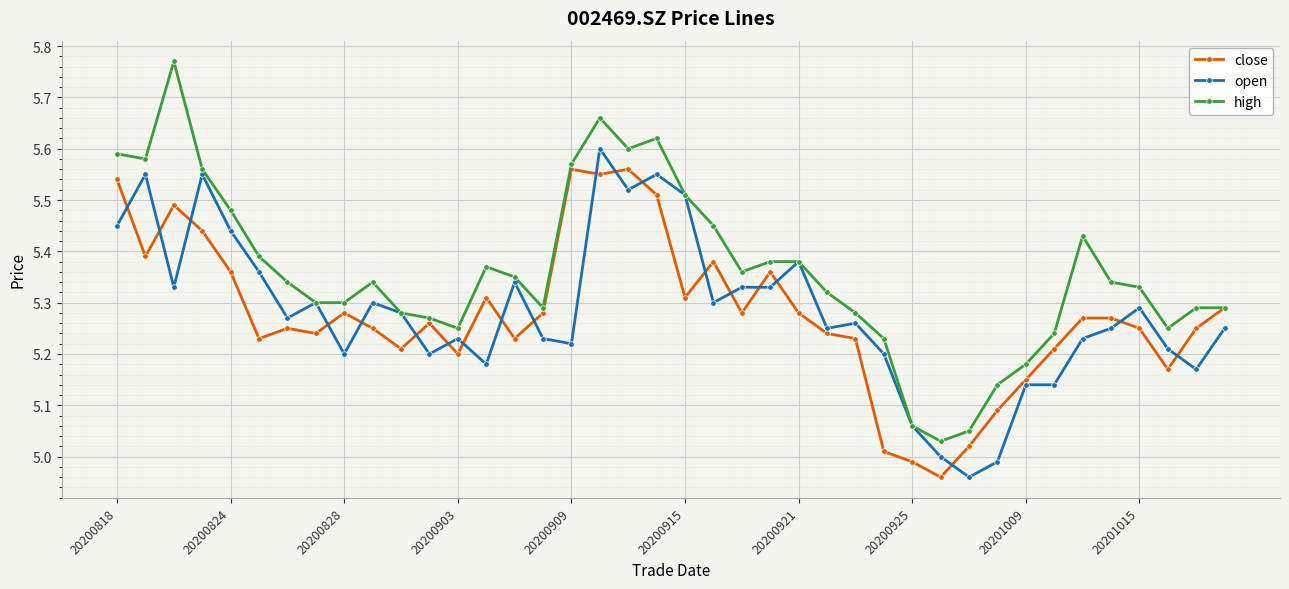

Which series has the widest spread of values?

high